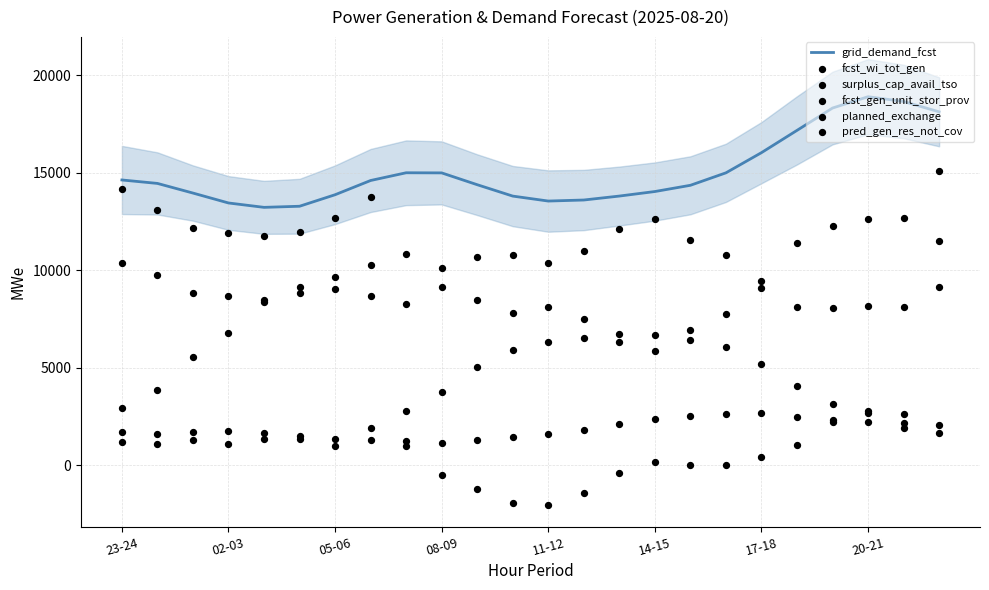

What is the lowest value of the grid_demand_fcst series?

13229.5